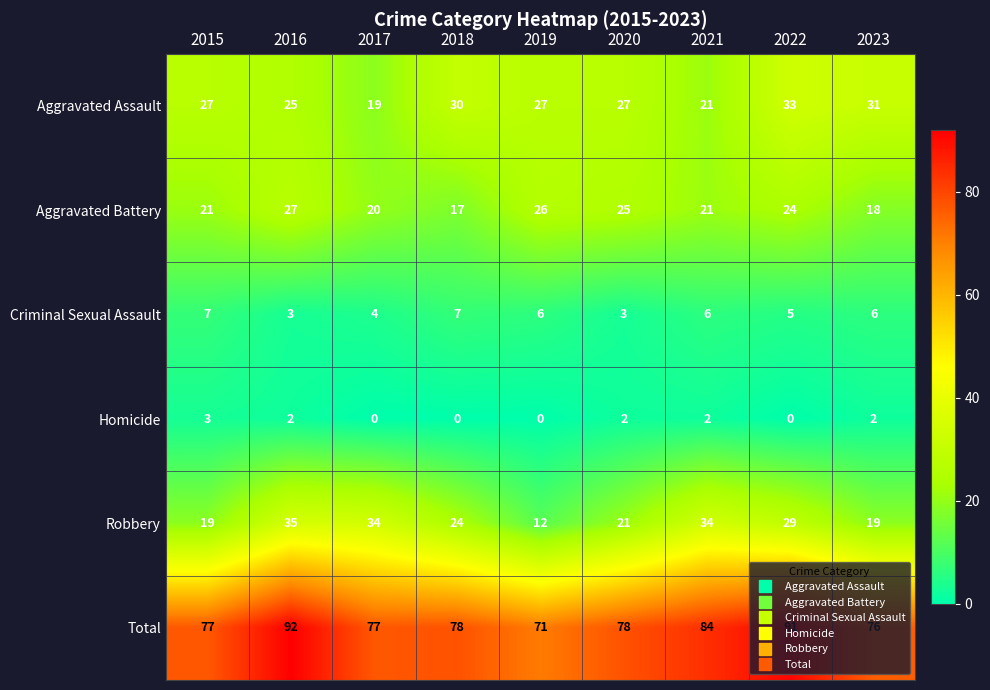

What is the sum of all Criminal Sexual Assault values?

47